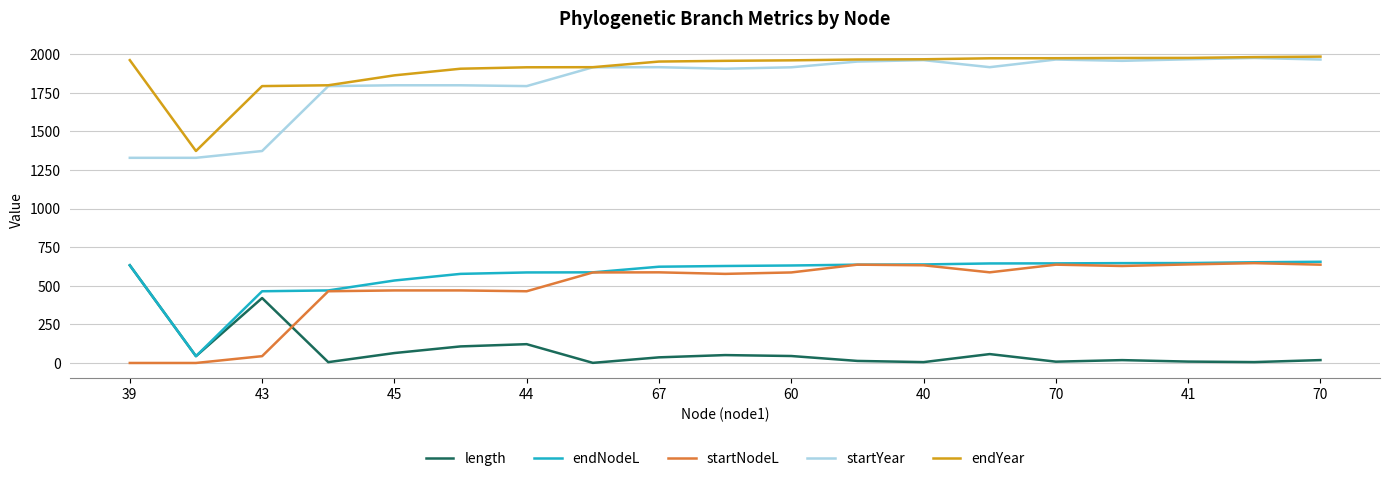

What is the lowest value of the endYear series?

1373.1